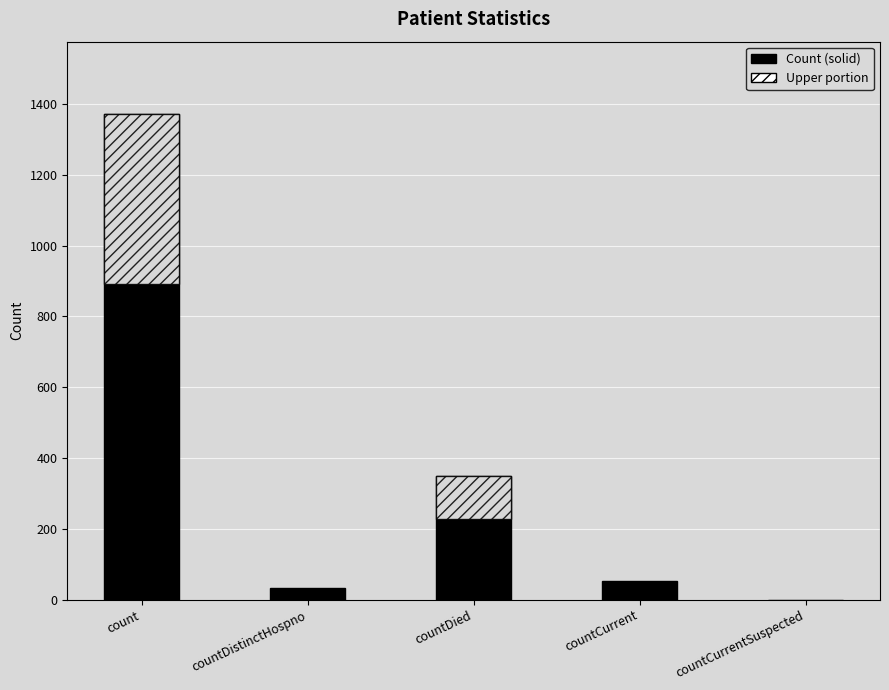

Are the bars grouped side by side (vs. stacked)?

No